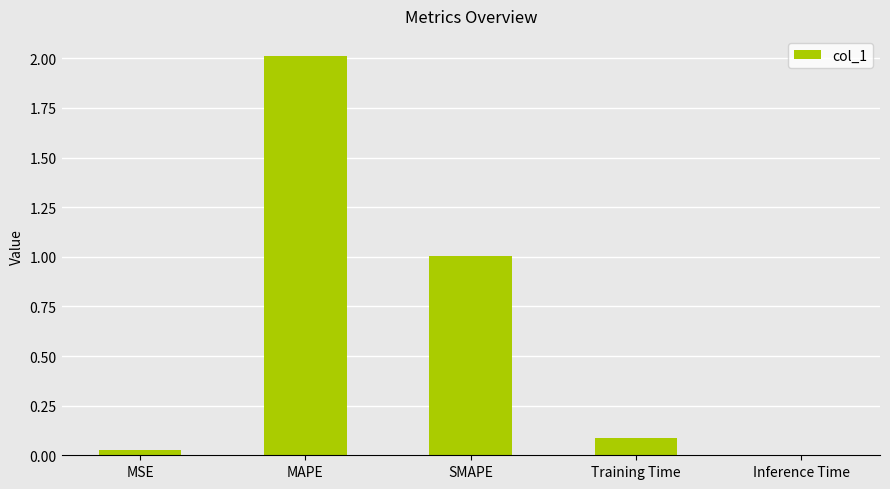

At which category does the chart reach its peak across all series?

MAPE